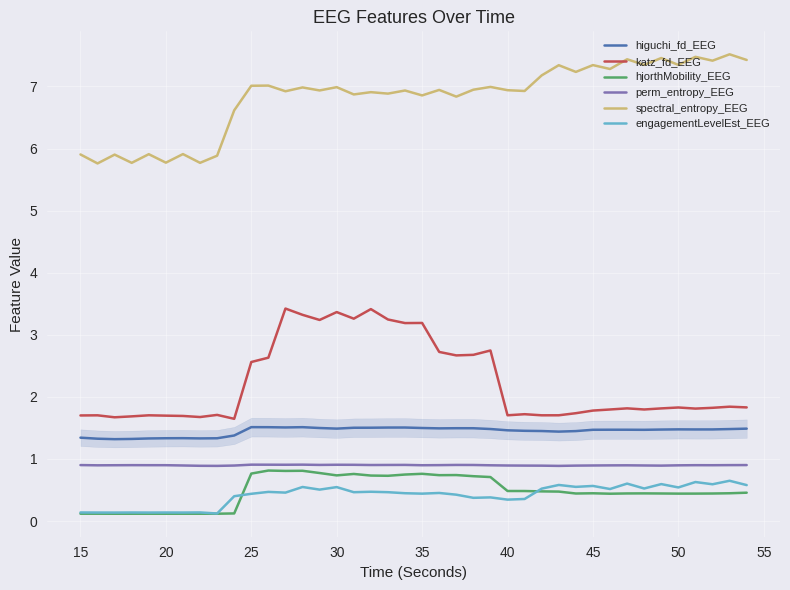

What is the maximum value for engagementLevelEst_EEG?

0.6